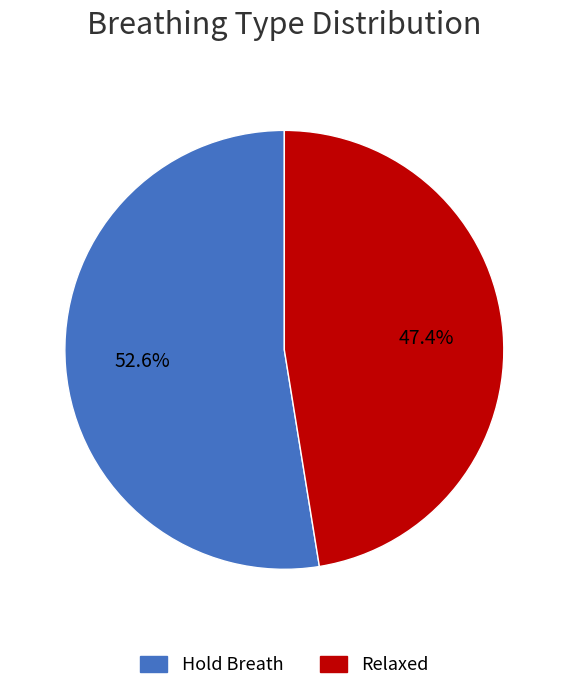

How many slices are in this pie chart?

2